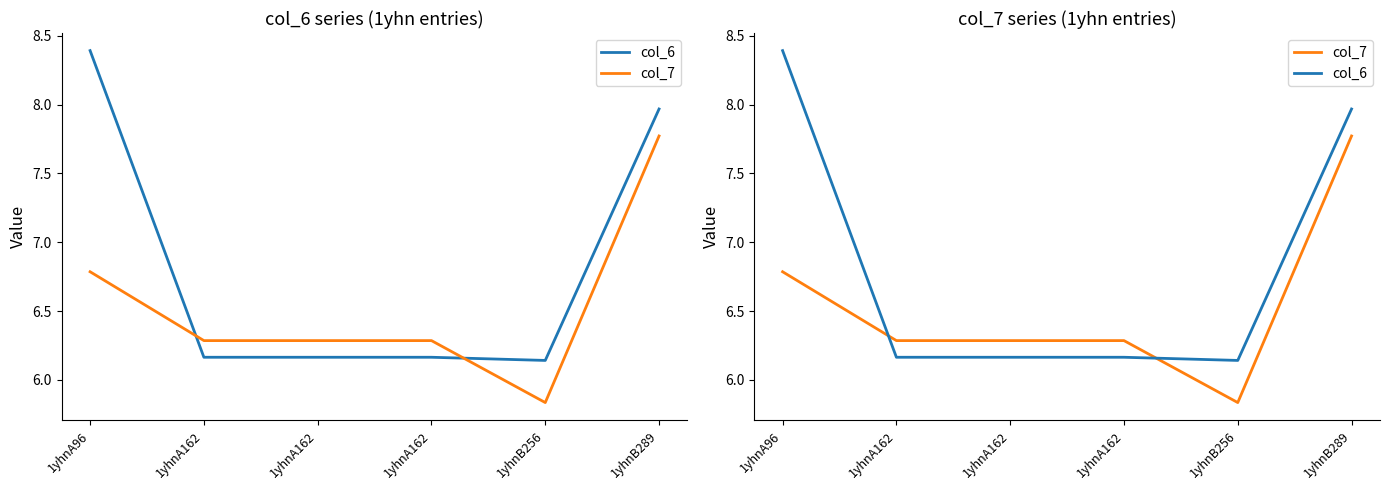

Which category has the highest value in the col_6 series?

1yhnA96